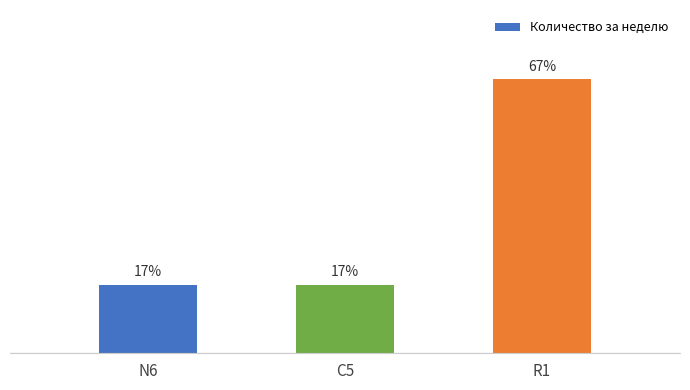

Rank the categories by value from lowest to highest.

N6, C5, R1